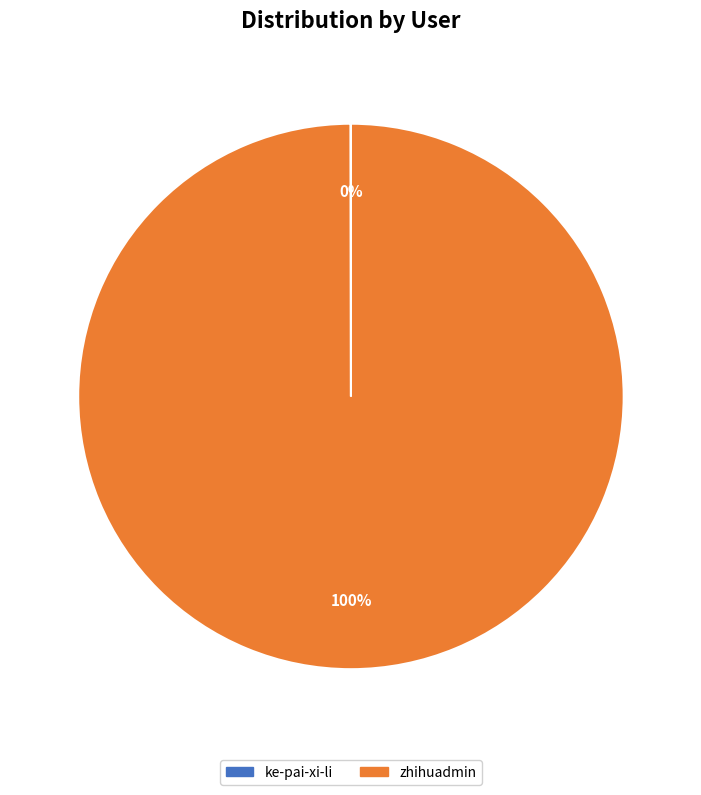

Which category has the biggest portion of the pie?

zhihuadmin